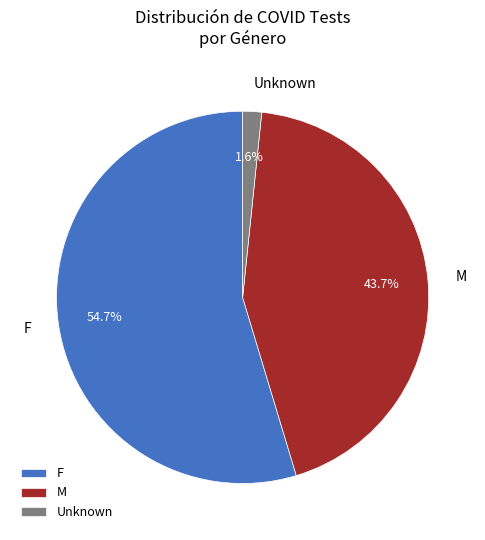

Is it true that F is 55% of the pie?

True